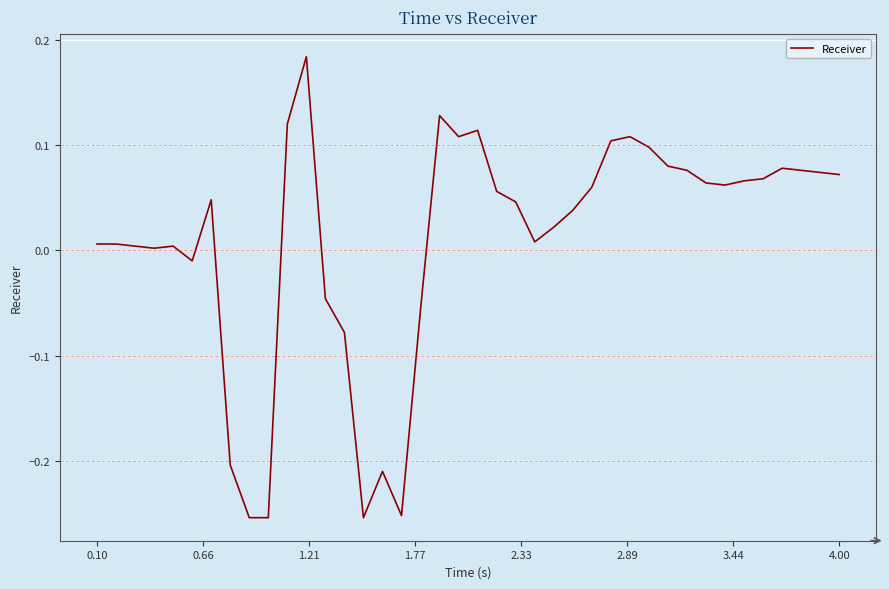

How many series are shown in this chart?

1